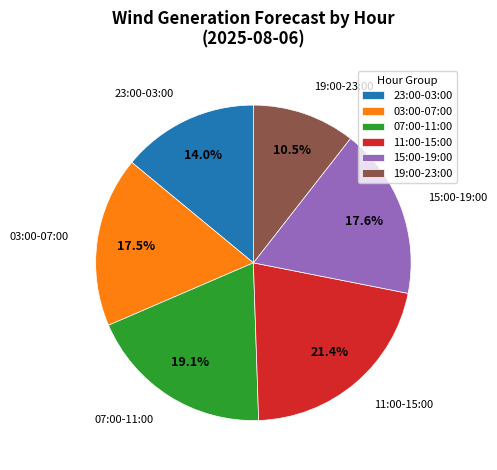

Which slice is the smallest?

19:00-23:00